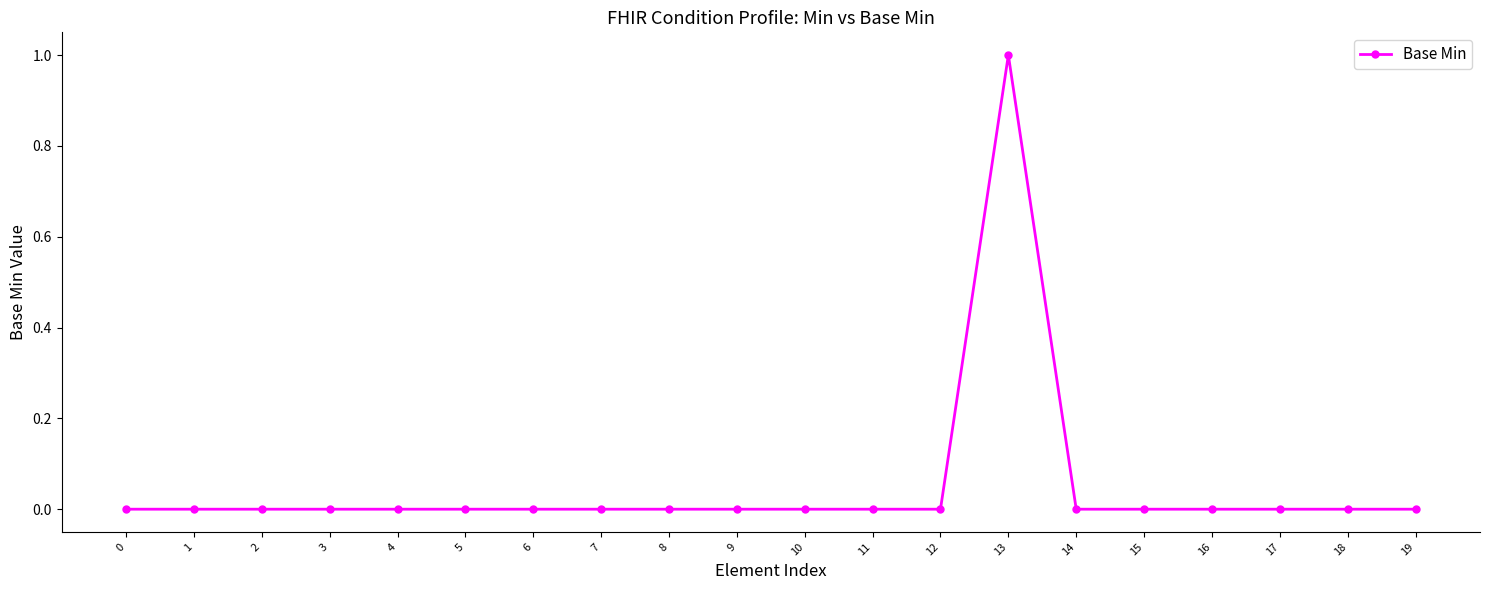

The value at 4 is 1. True or false?

False